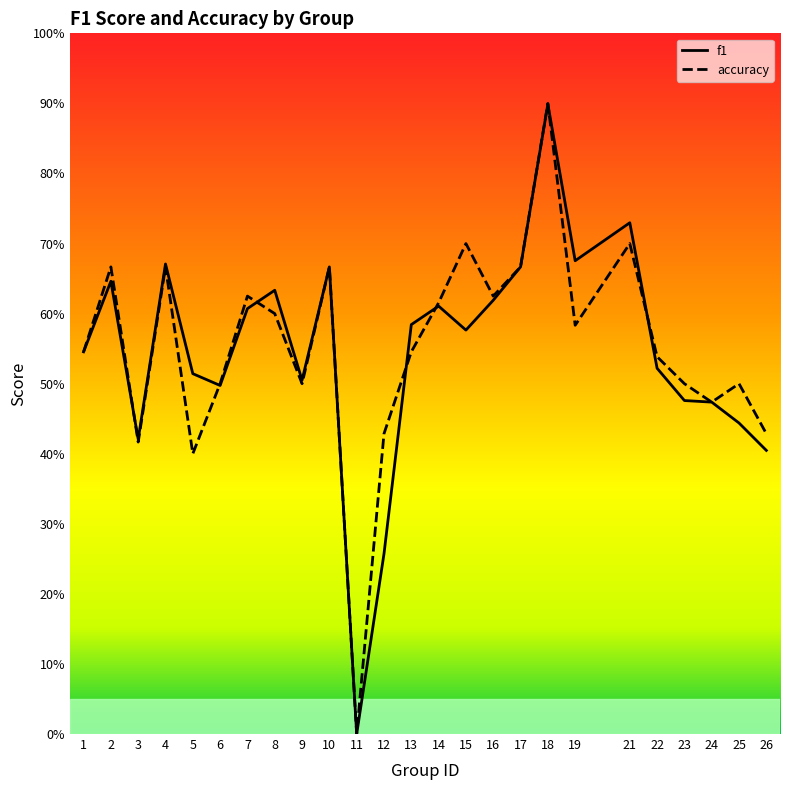

Is it true that accuracy equals 0.9 at 10?

False